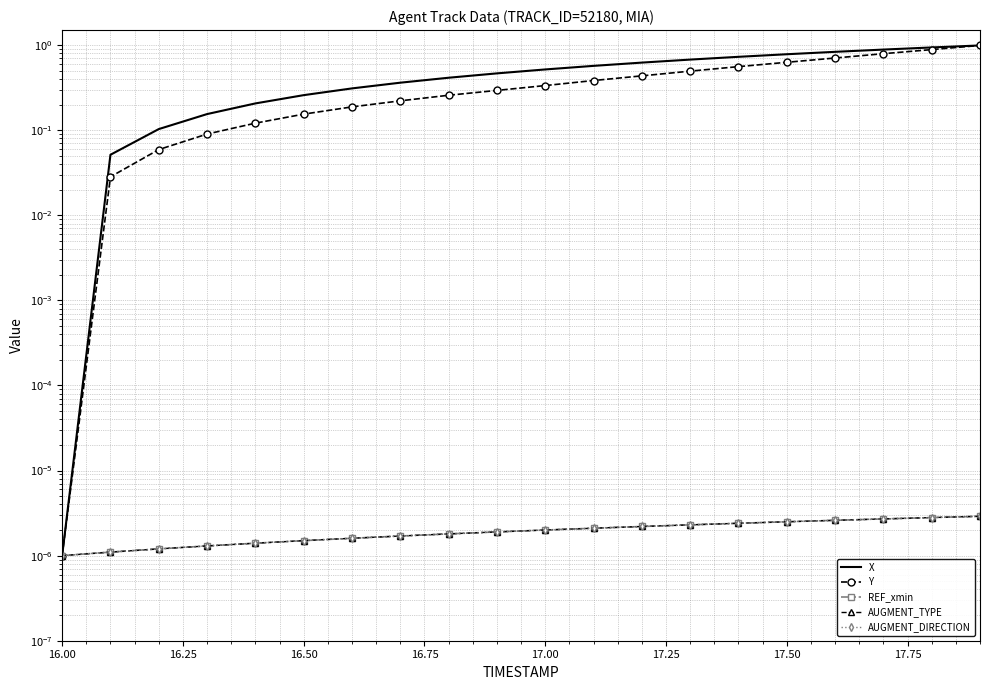

Is it true that AUGMENT_TYPE equals 0.0 at 17.50?

True